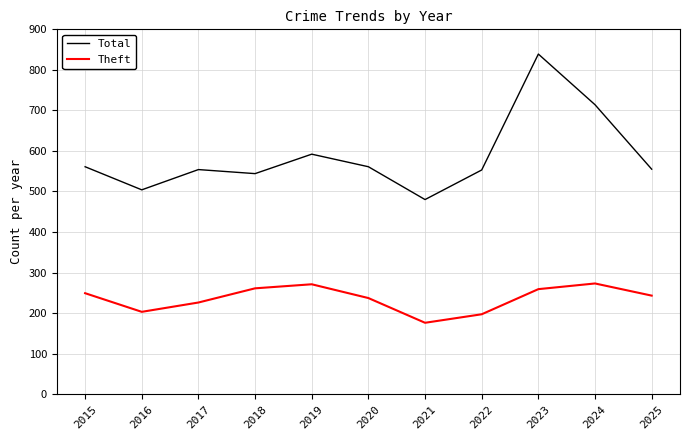

How many series are shown in this chart?

2